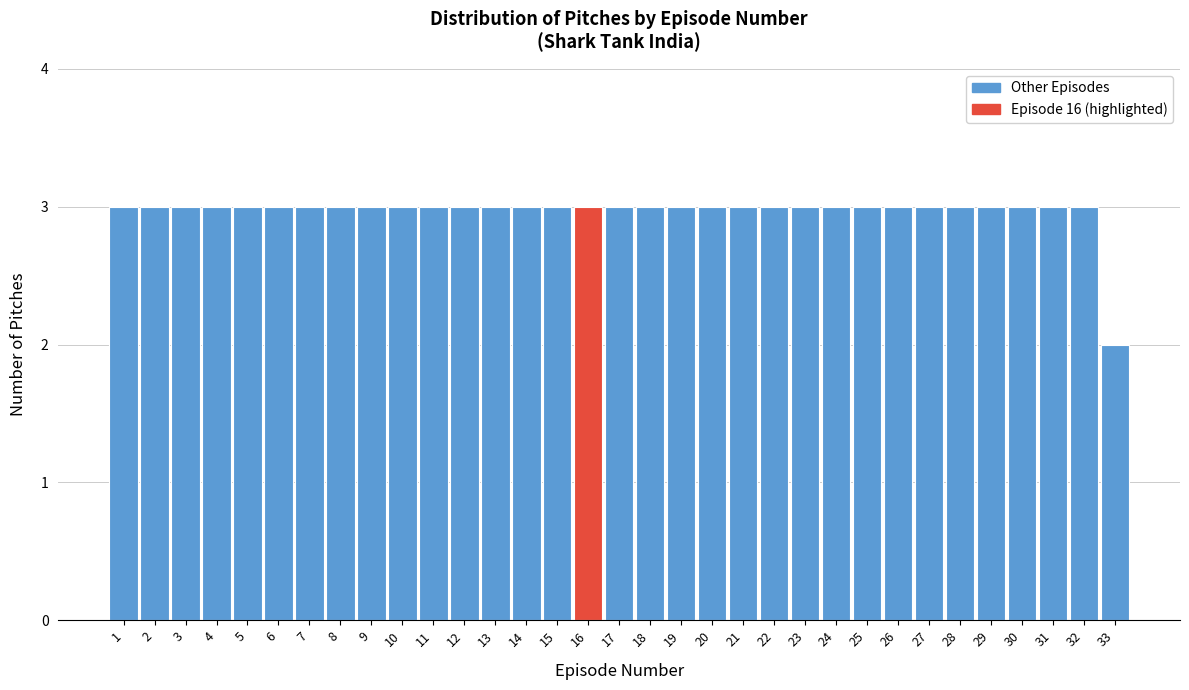

How tall is the bar that spans 1.5 to 2.5 on the x-axis? The values are not printed on the chart, so give them approximately, as read against the axis.

3